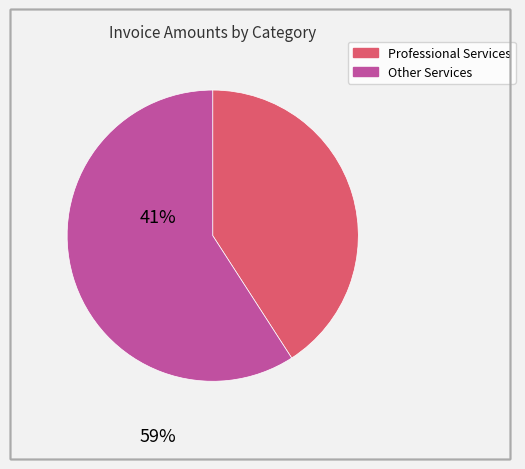

Does any single category account for the majority?

Yes